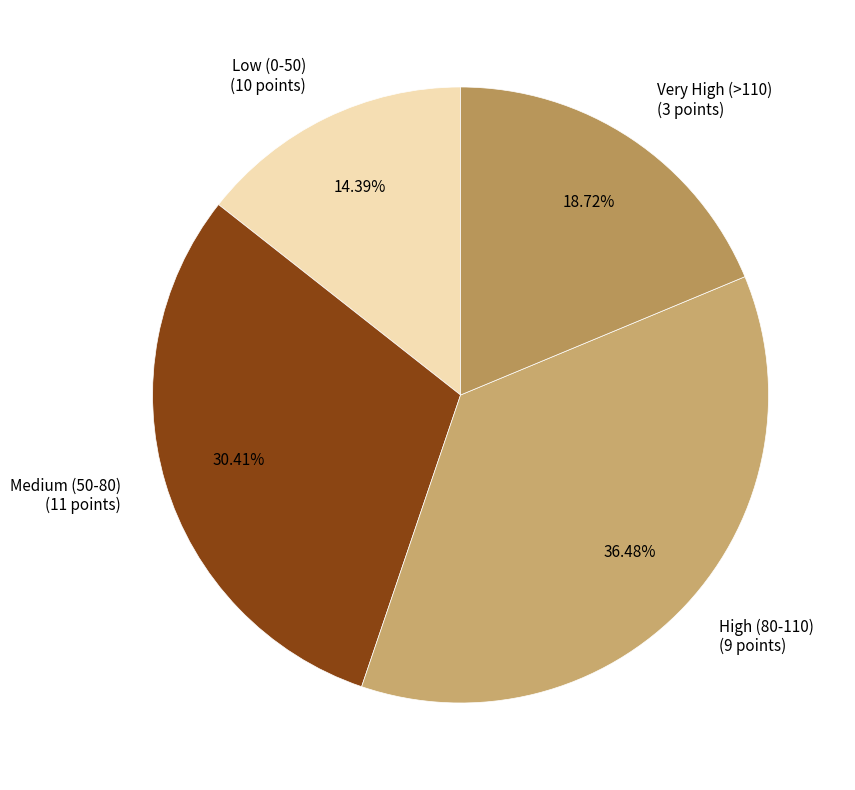

Rank the categories by value from highest to lowest.

High (80-110) (9 points), Medium (50-80) (11 points), Very High (>110) (3 points), Low (0-50) (10 points)